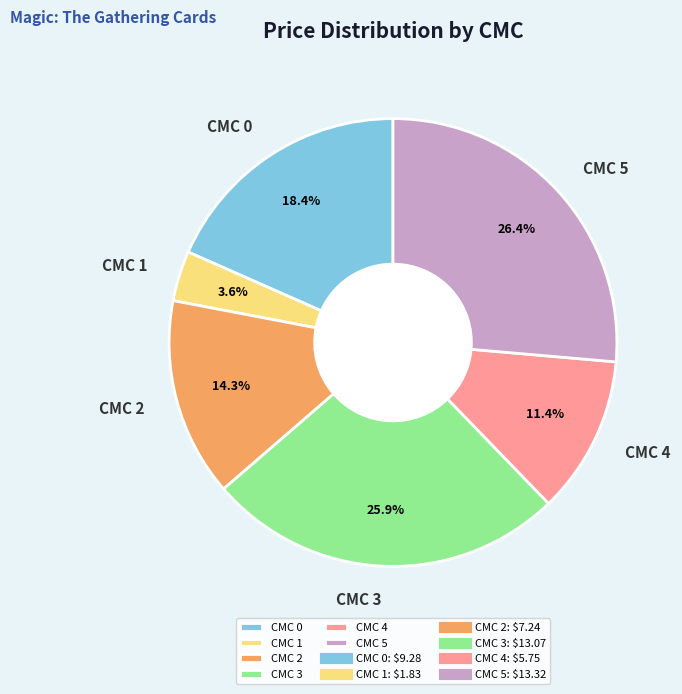

To the nearest percent, what is the difference between the largest and smallest slice percentages?

23%